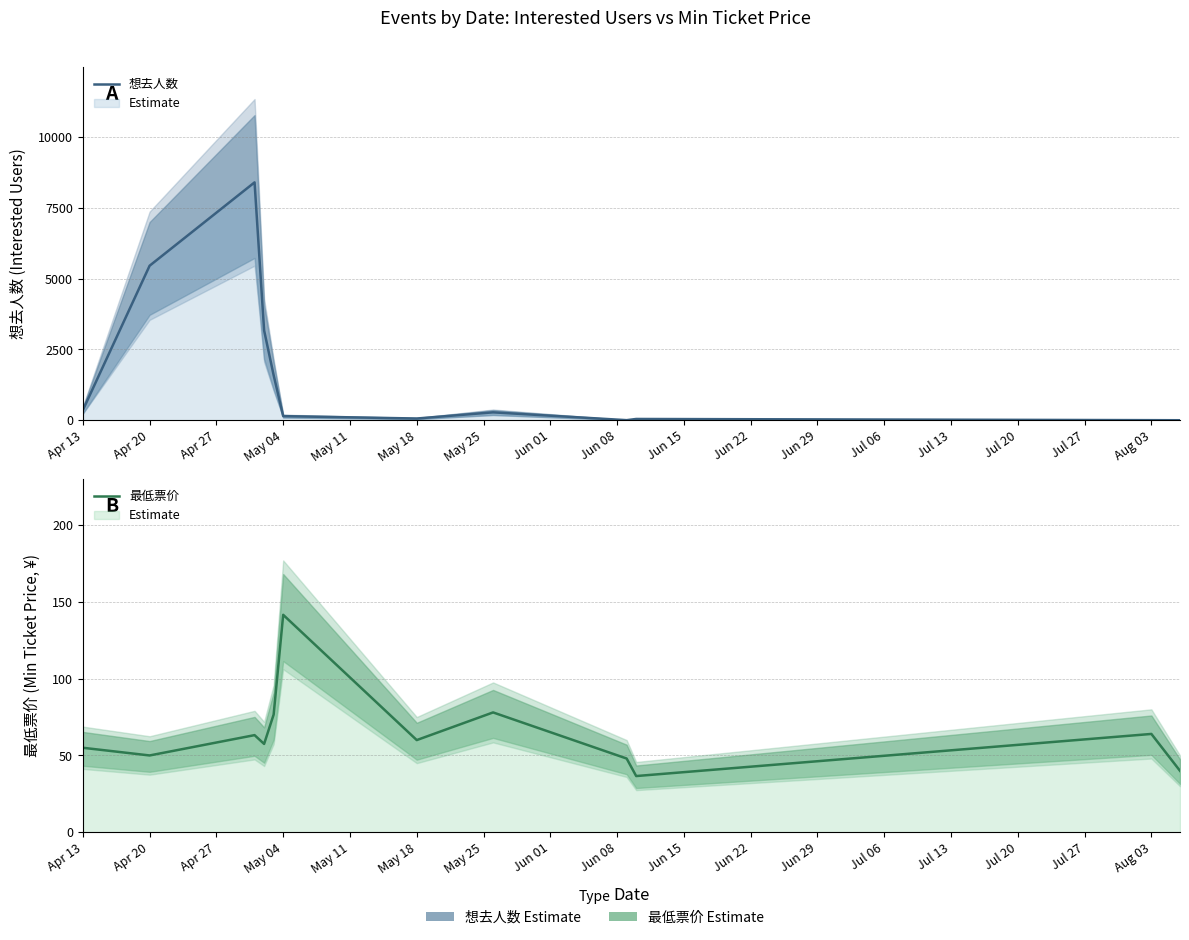

At how many categories does at least one series exceed 7474?

1